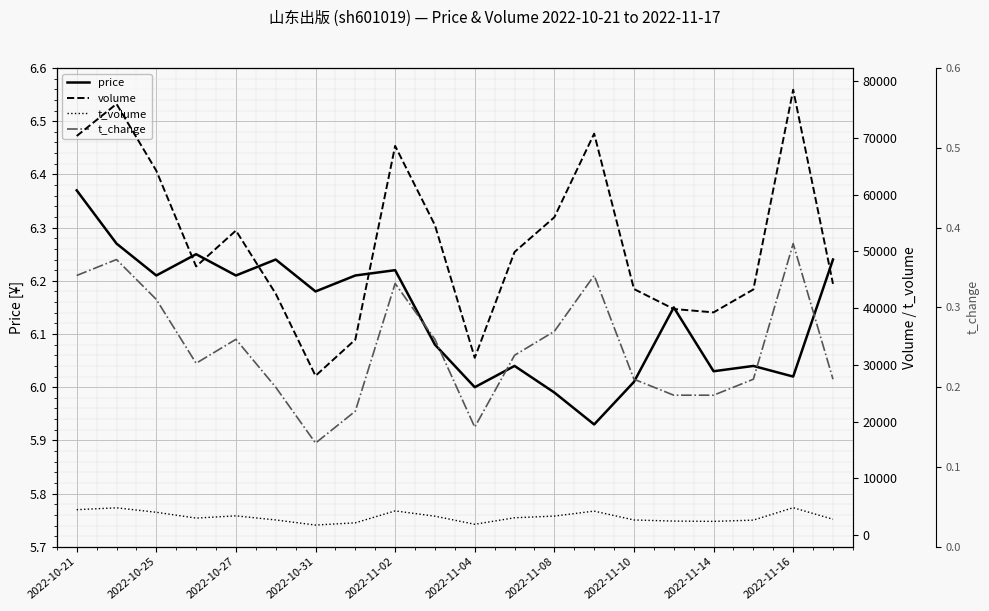

The value of t_change at 19 is 0.2. True or false?

True